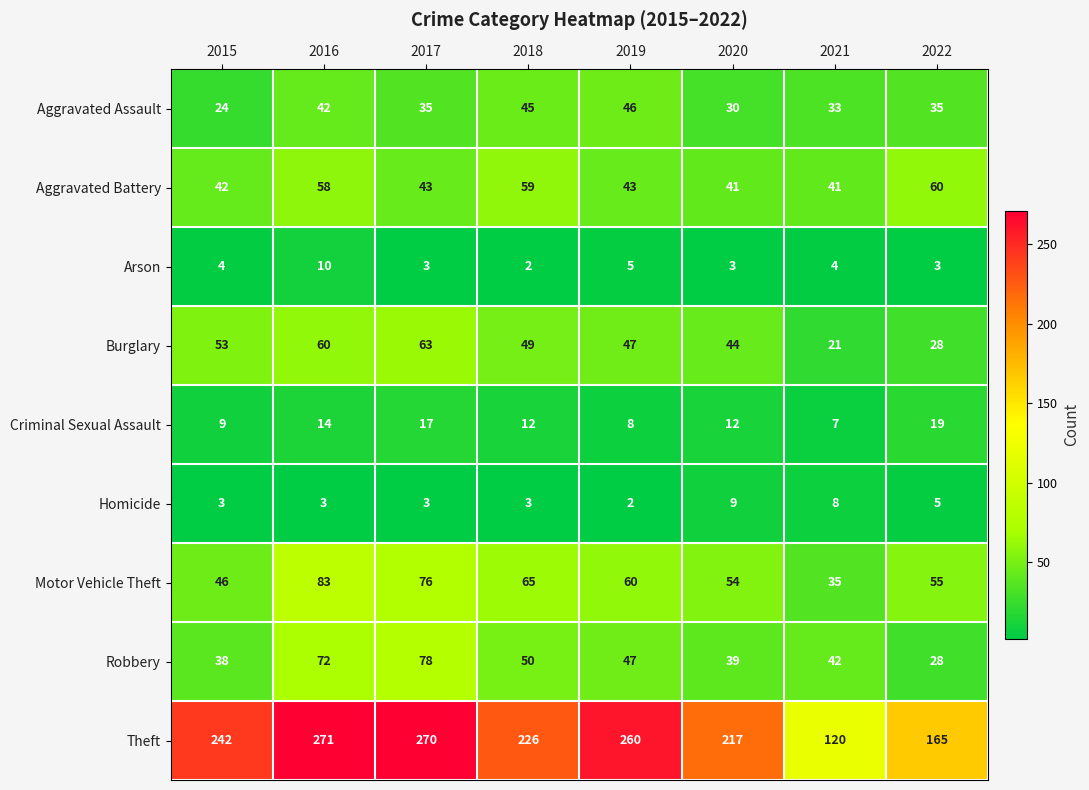

Which series has the largest range (max minus min)?

Theft